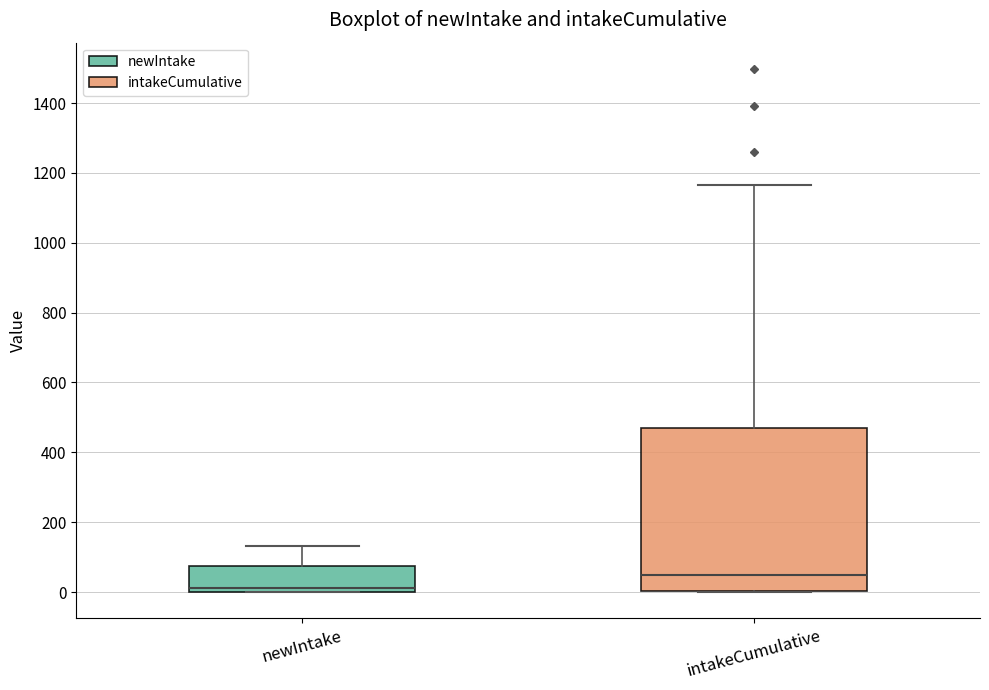

Where does the upper whisker of the box for newIntake end on the y-axis? The values are not printed on the chart, so give them approximately, as read against the axis.

140